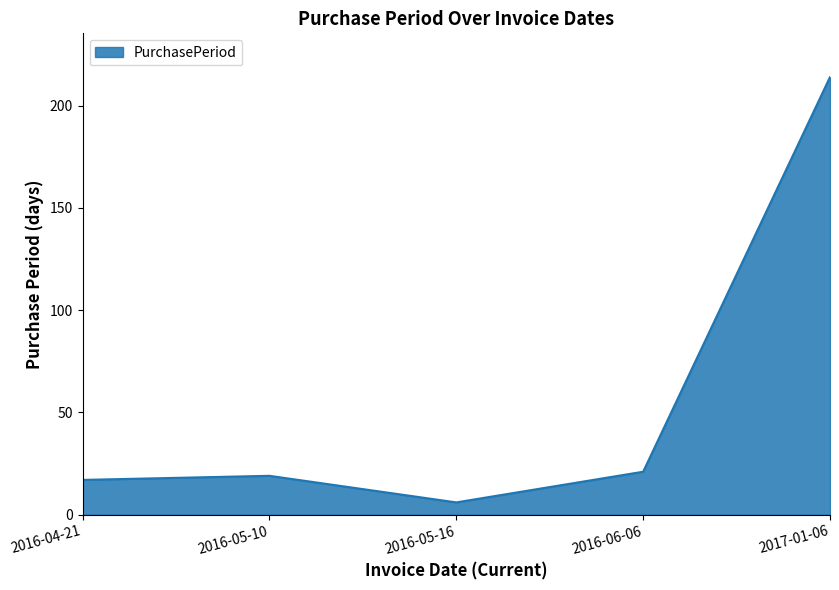

What position from the left is 2017-01-06?

5